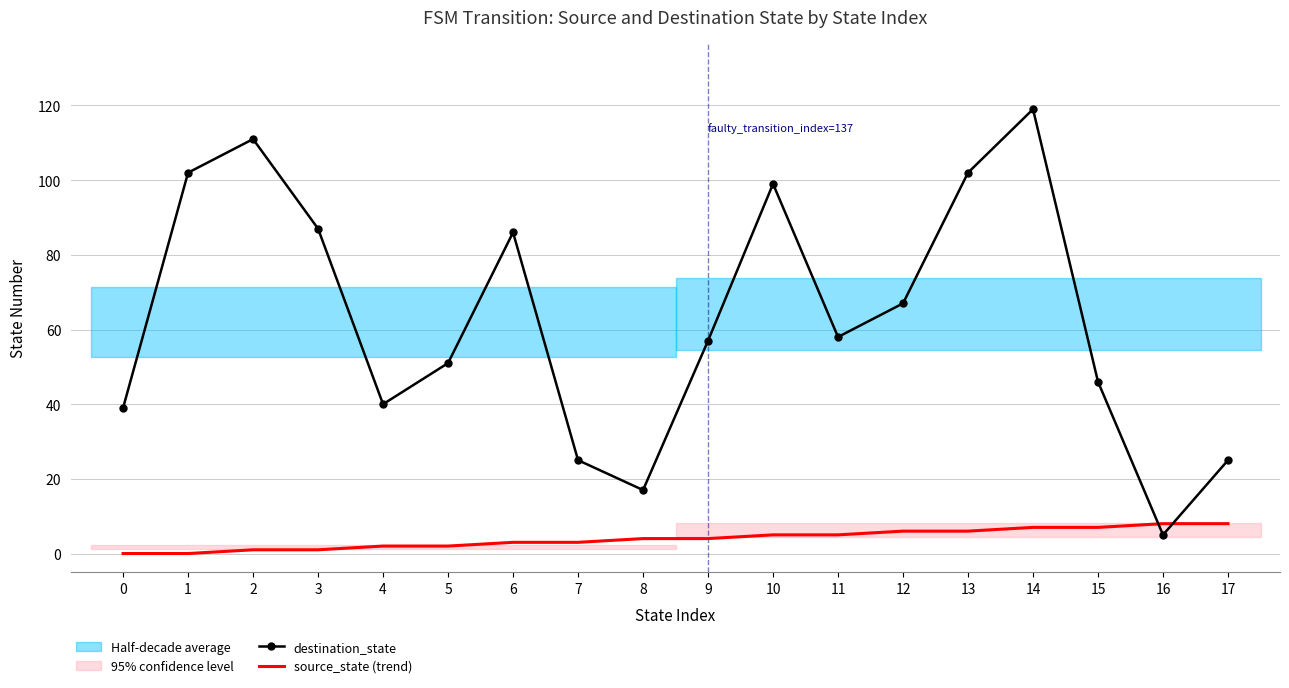

Count the number of categories in the chart.

18